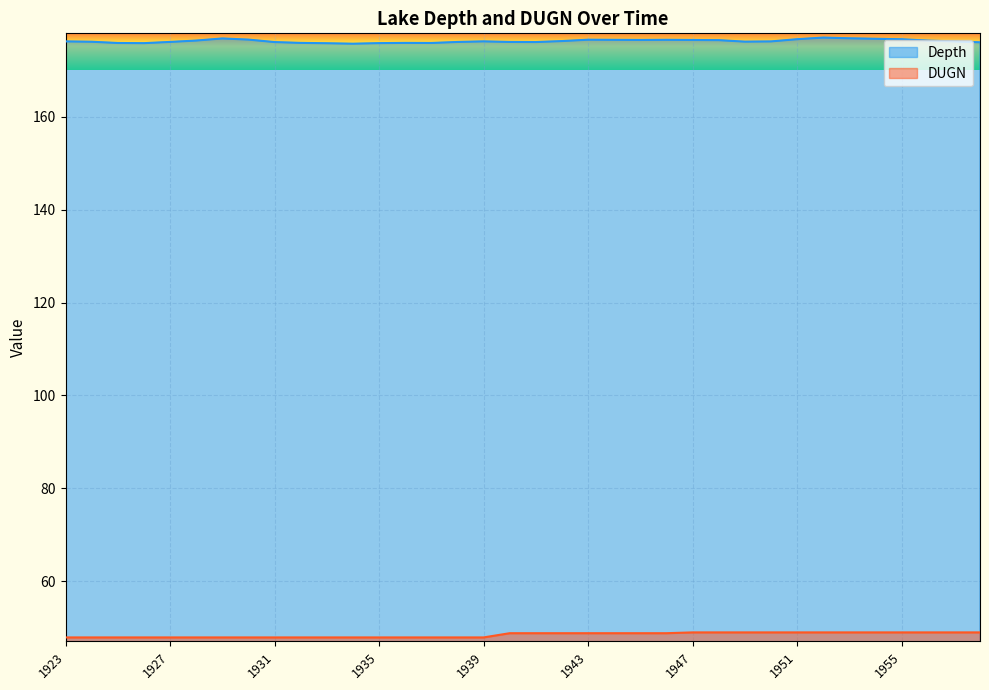

What is the smallest value displayed?

47.9